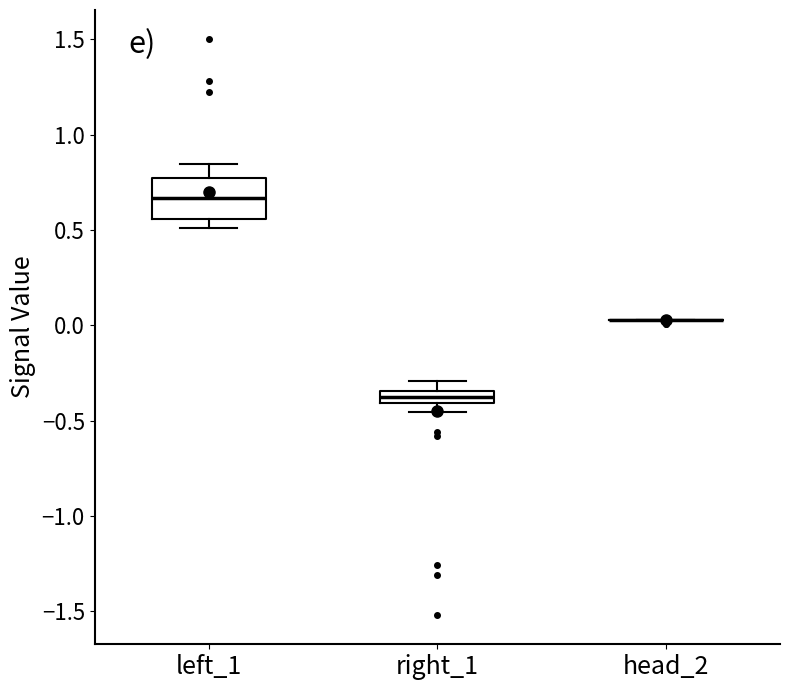

Where does the upper whisker of the box for right_1 end on the y-axis? The values are not printed on the chart, so give them approximately, as read against the axis.

-0.30